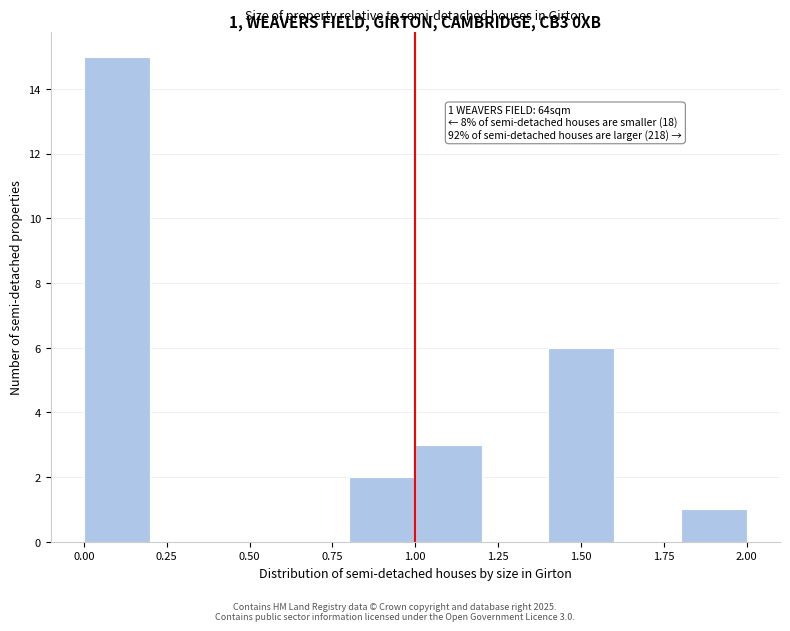

Which range on the x-axis has the tallest bar?

0.0 to 0.2